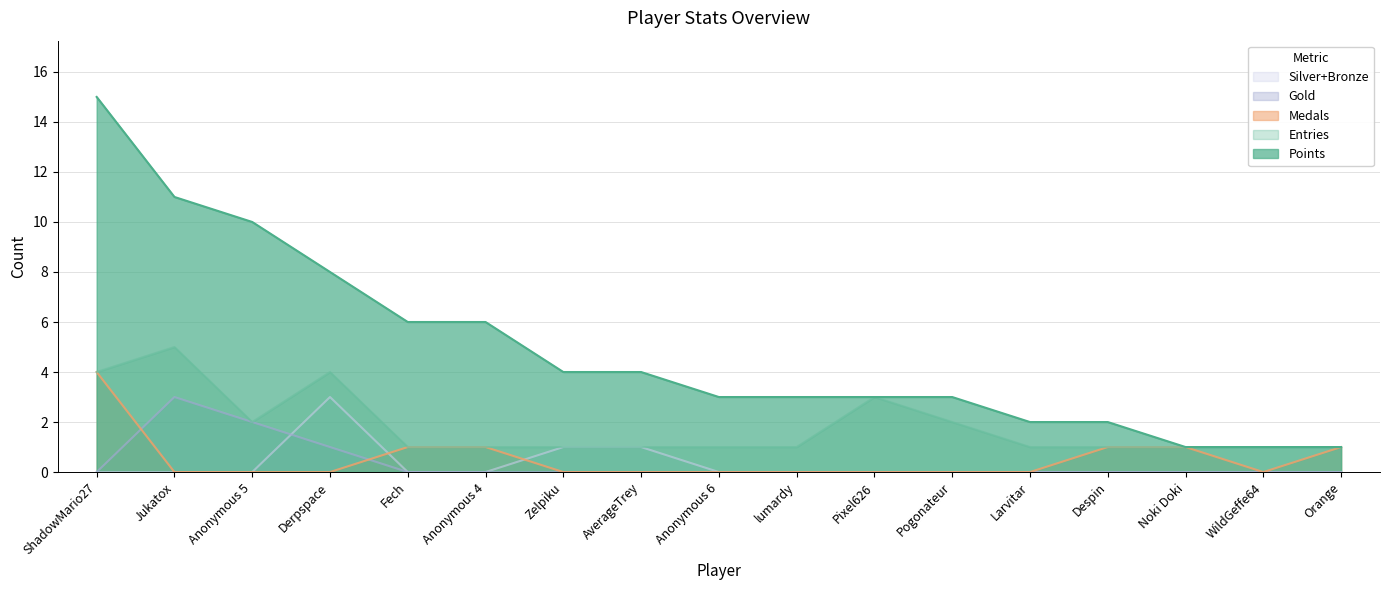

True or false: Entries and Points intersect in this chart.

False